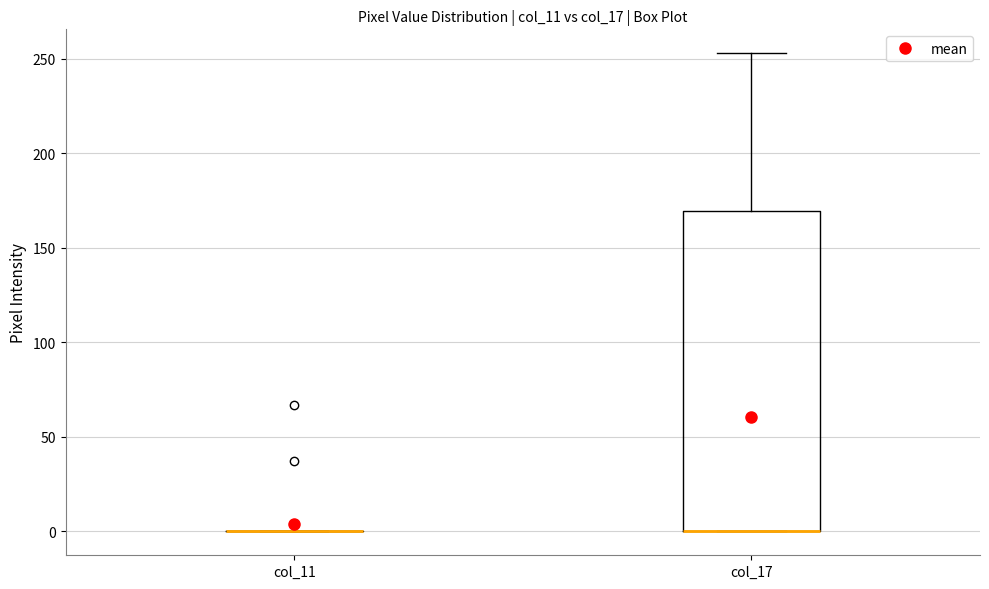

Reading left to right, transcribe this box plot: for each box, give where its median line is, the range the box spans, and where its two whiskers end, as read against the y-axis. The values are not printed on the chart, so give them approximately, as read against the axis.

col_11: box collapsed to a line at 0, whiskers 0 to 0
col_17: median 0 (drawn on the box's lower edge), box 0 to 170, whiskers 0 to 255